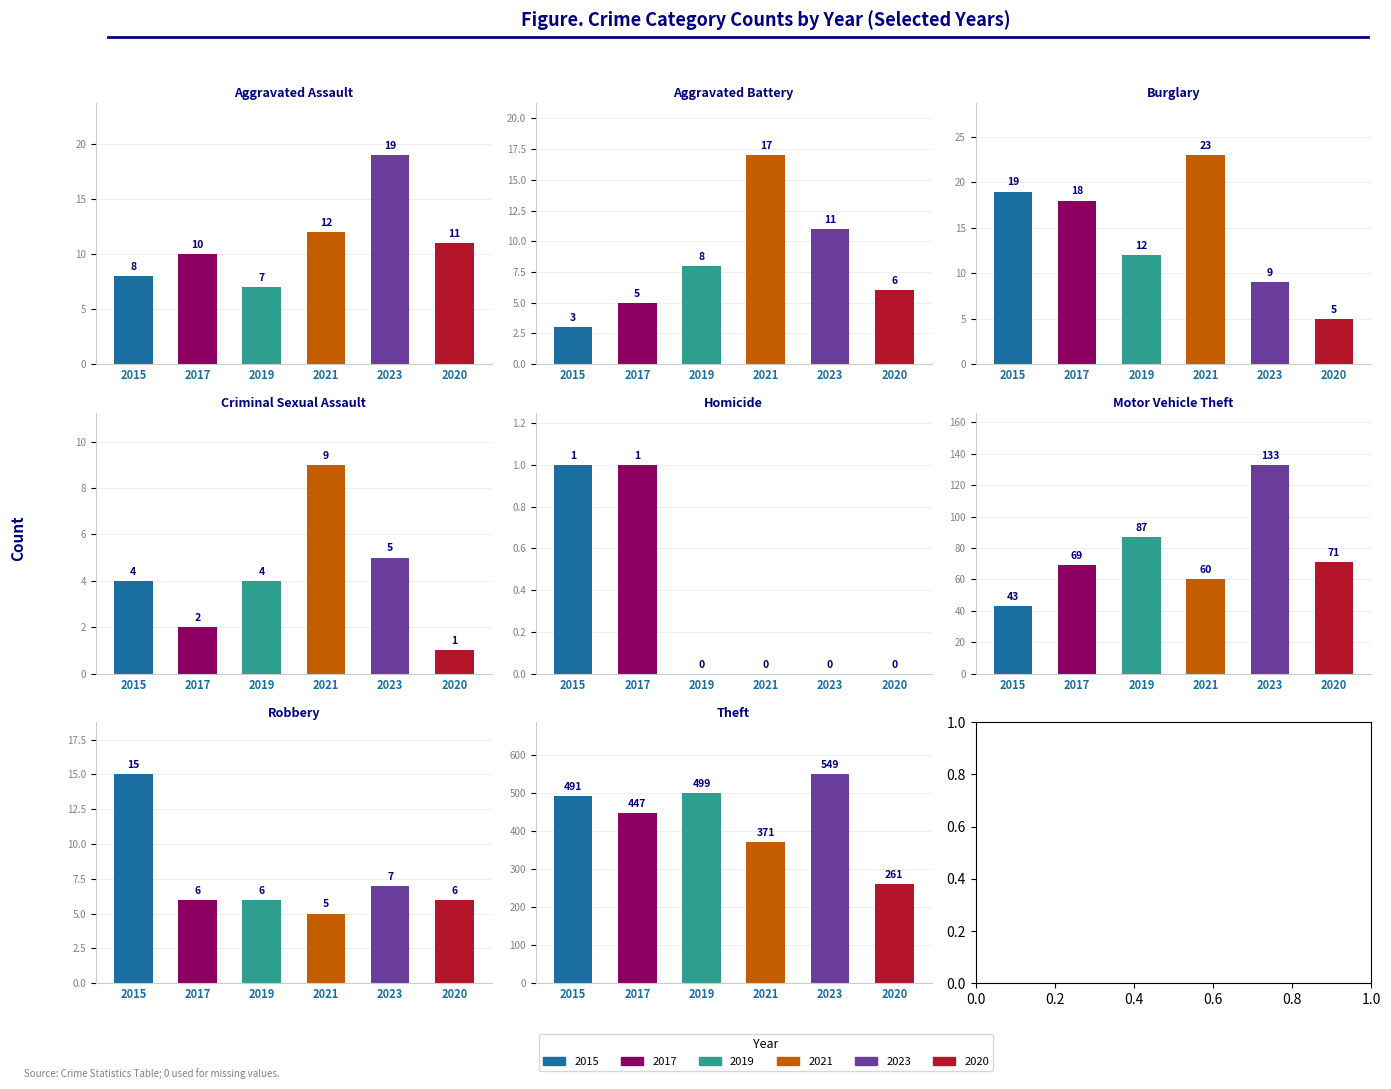

What are all the series names shown in the legend?

2015, 2017, 2019, 2021, 2023, 2020